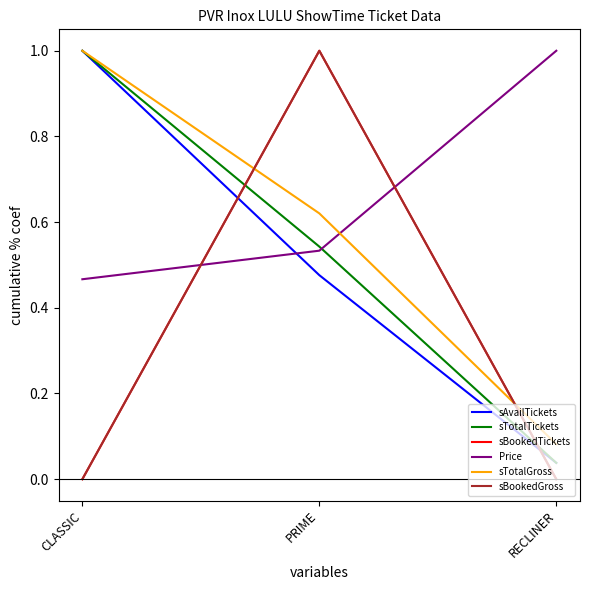

Which series changed the most between CLASSIC and RECLINER?

sAvailTickets